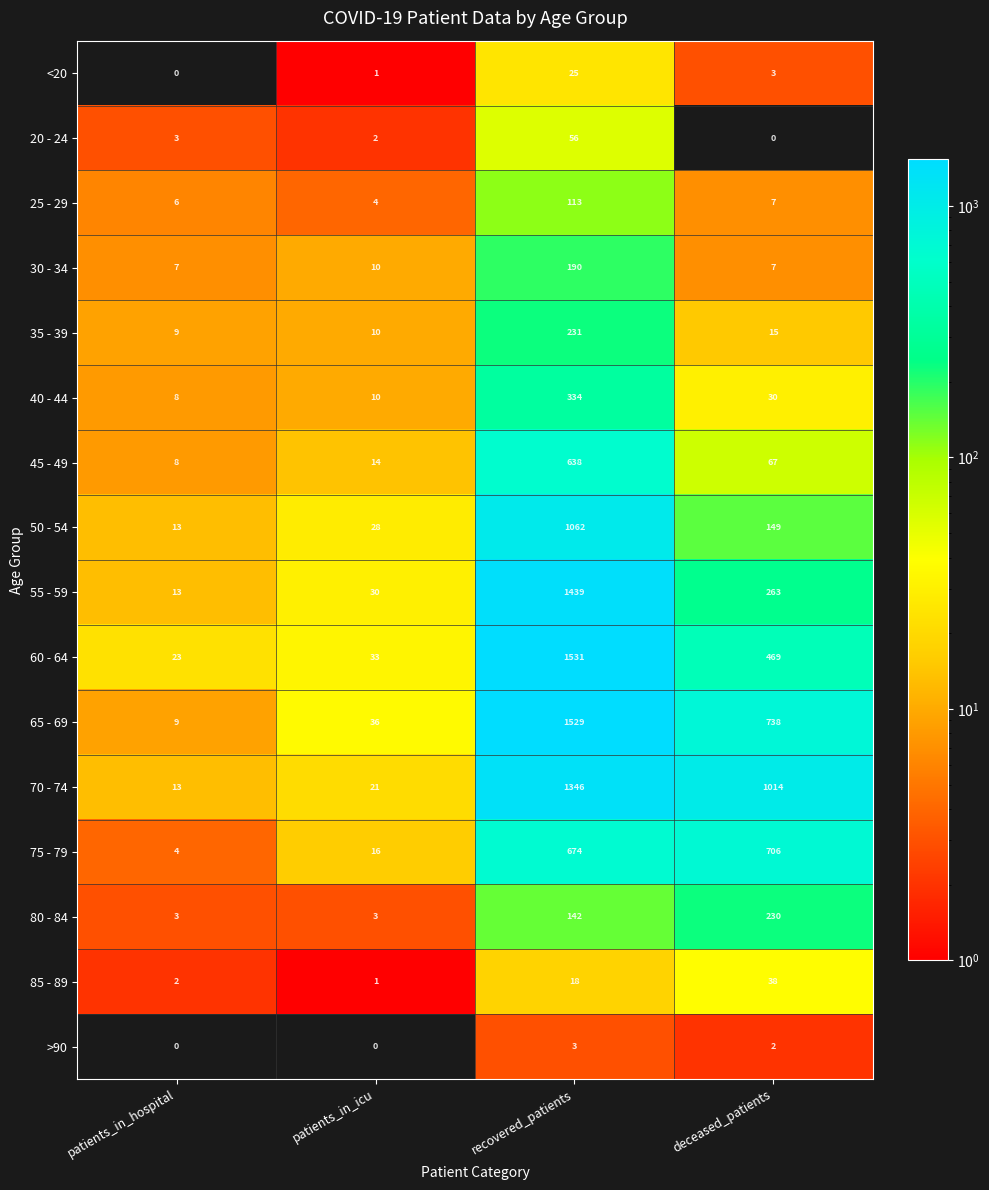

How many series are shown in this chart?

16